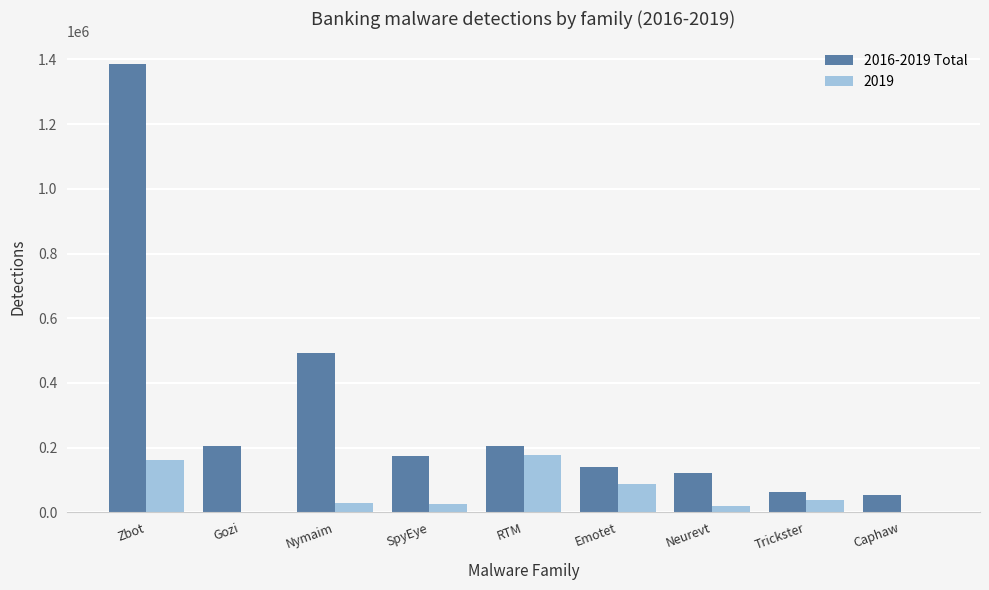

Is the value of 2016-2019 Total at SpyEye greater than the value of 2019 at Emotet?

Yes